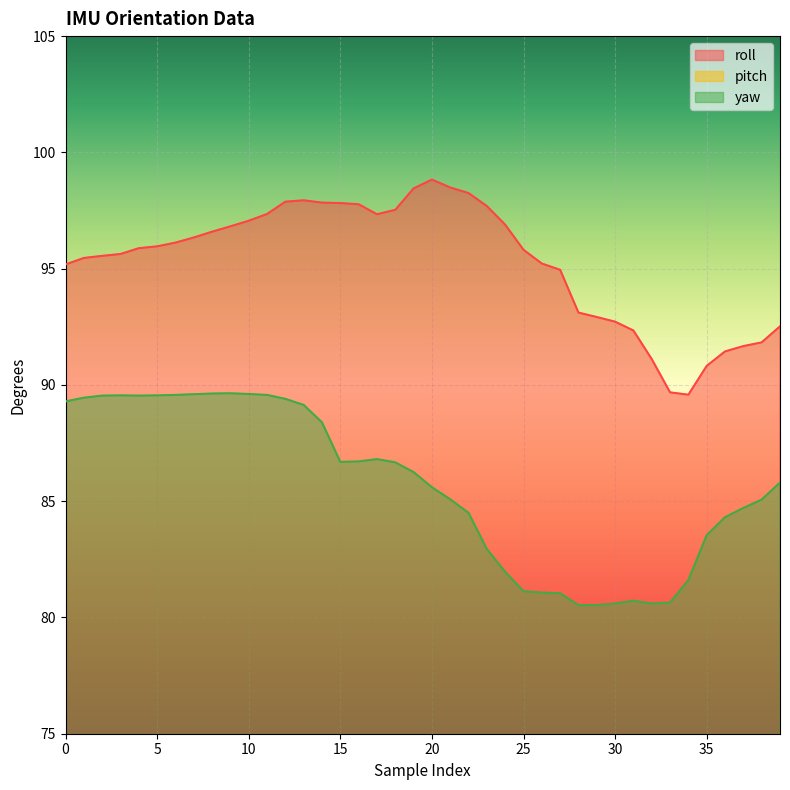

Between 1 and 2, which series saw the biggest shift?

pitch